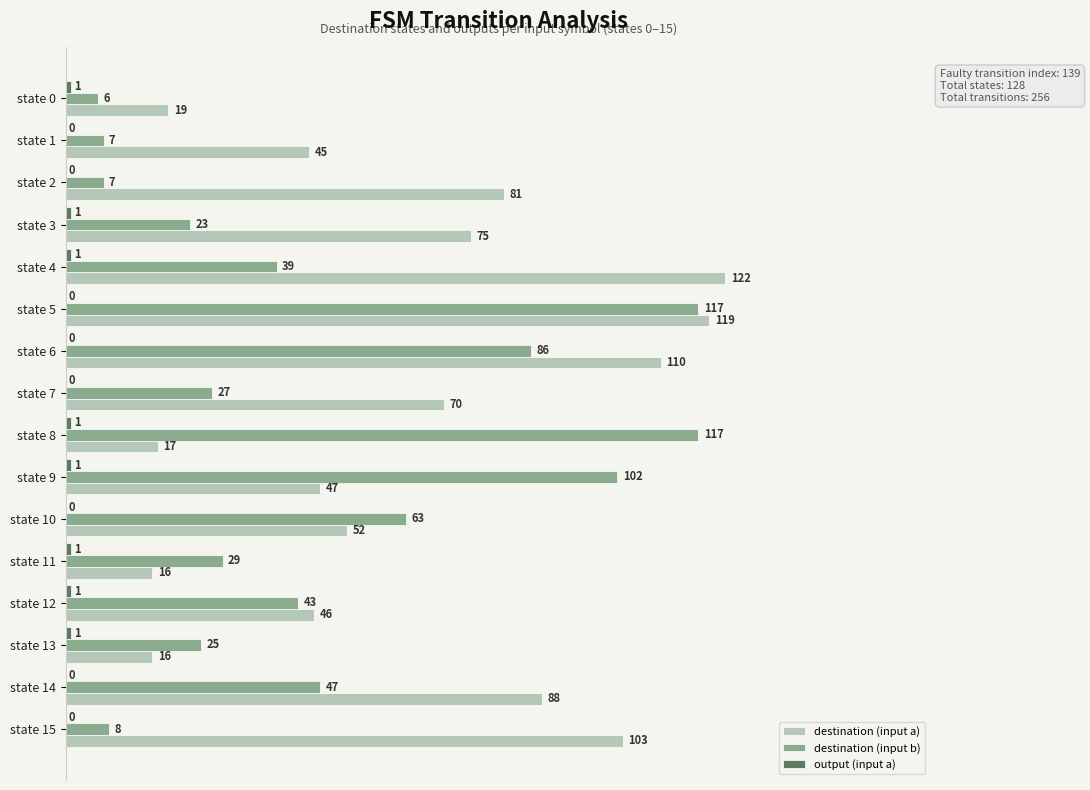

The destination (input b) series shows 178 at state 8. True or false?

False